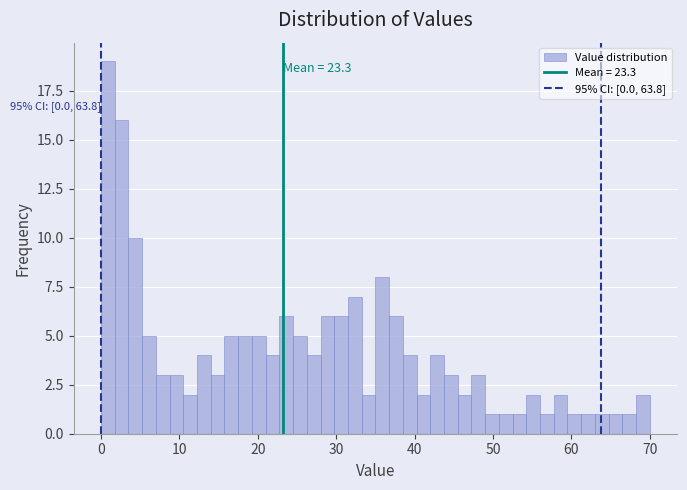

Around what value on the x-axis is the tallest bar? Give the approximate position of its centre, as read against the axis.

1